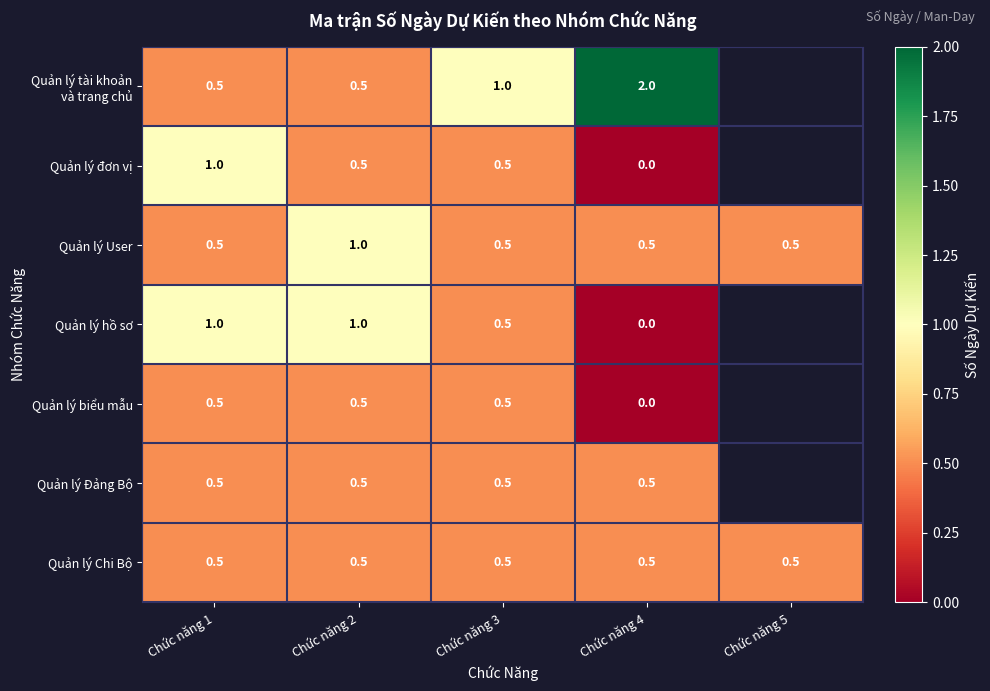

True or false: Quản lý hồ sơ has a value of 0.4 at Chức năng 2.

False